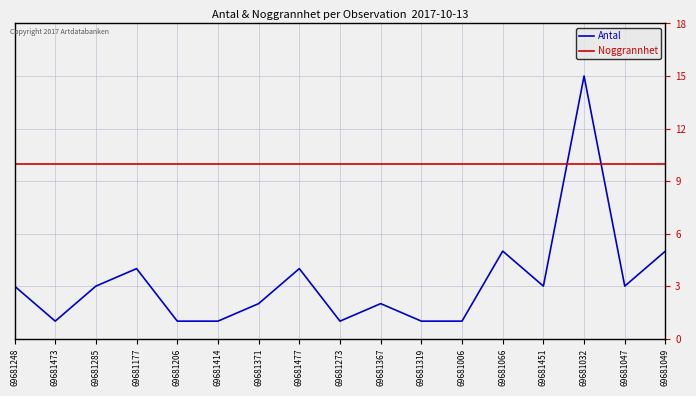

At which category is the sum across all series the highest?

69681032